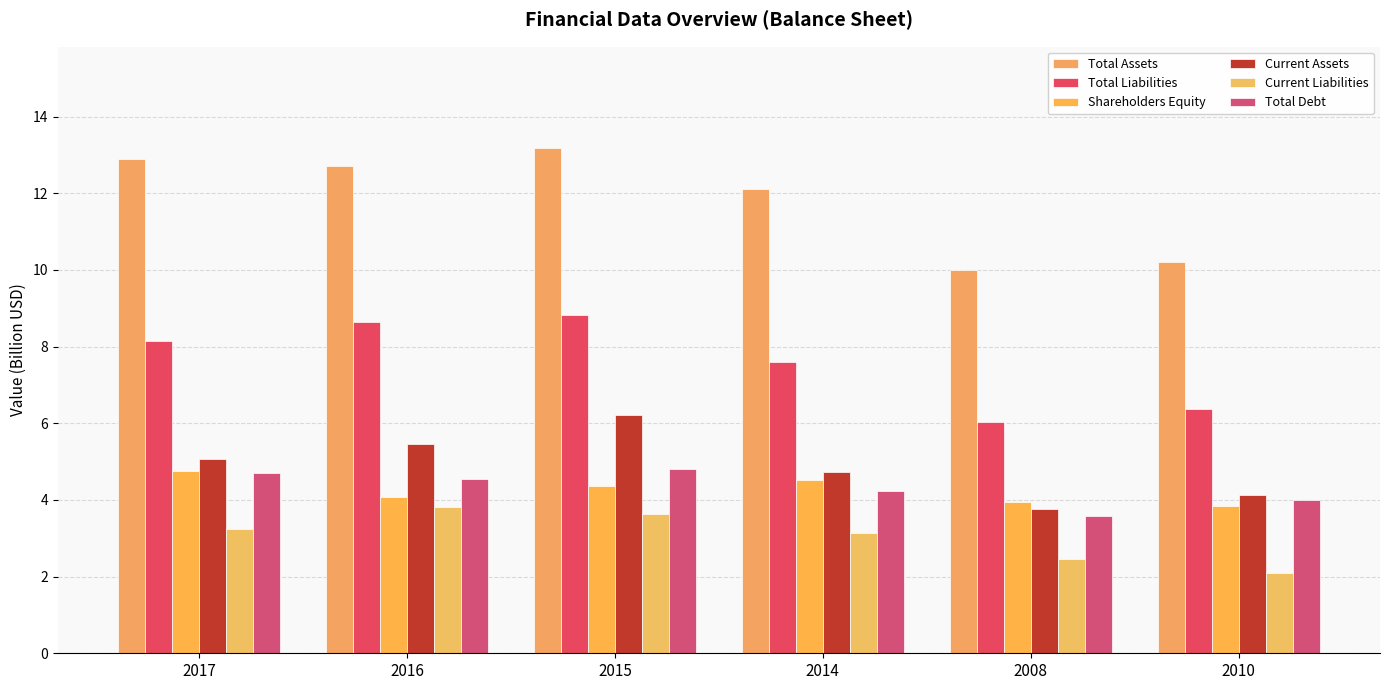

Which category has the highest value in the Shareholders Equity series?

2017